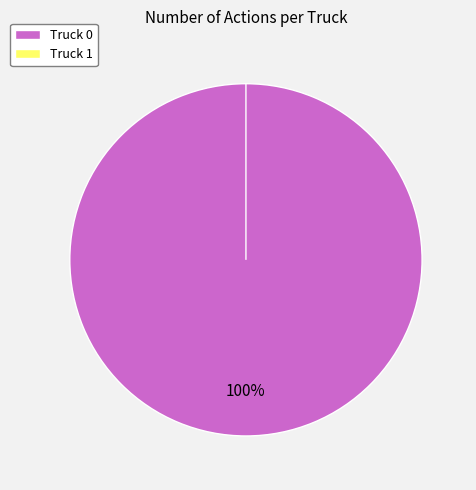

To the nearest percent, what is the average slice percentage?

50%